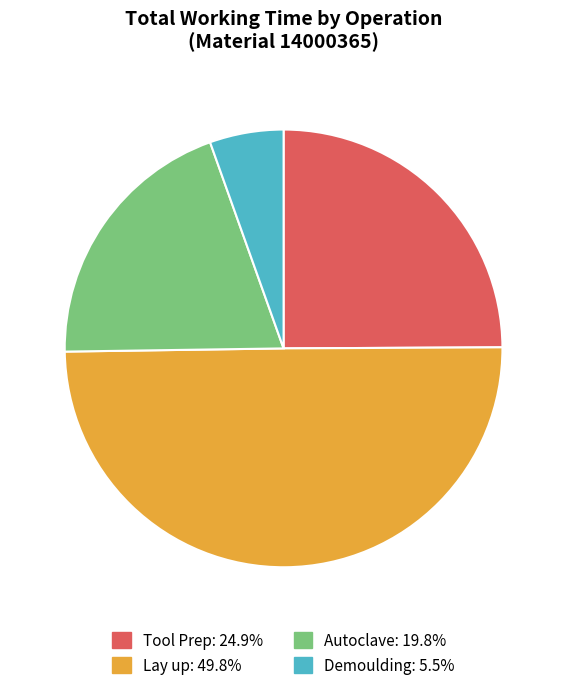

Does Autoclave: 19.8% represent more than half of the total?

No